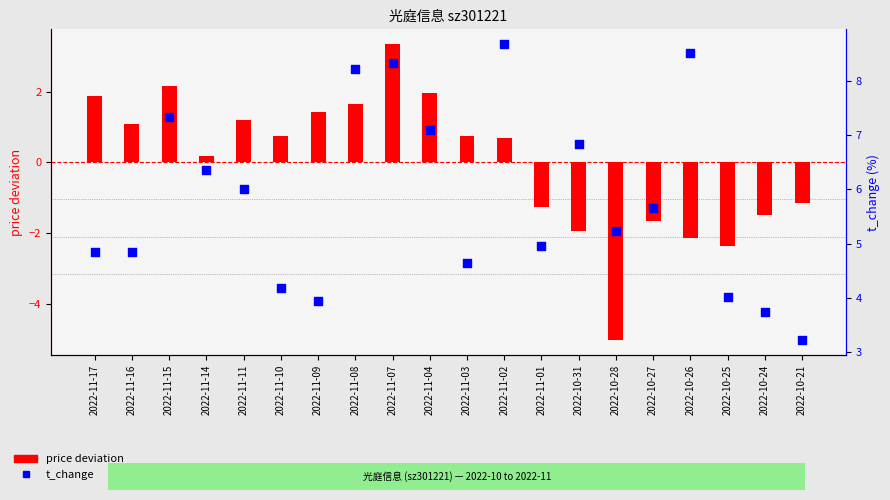

Which series reaches the maximum Y coordinate?

t_change